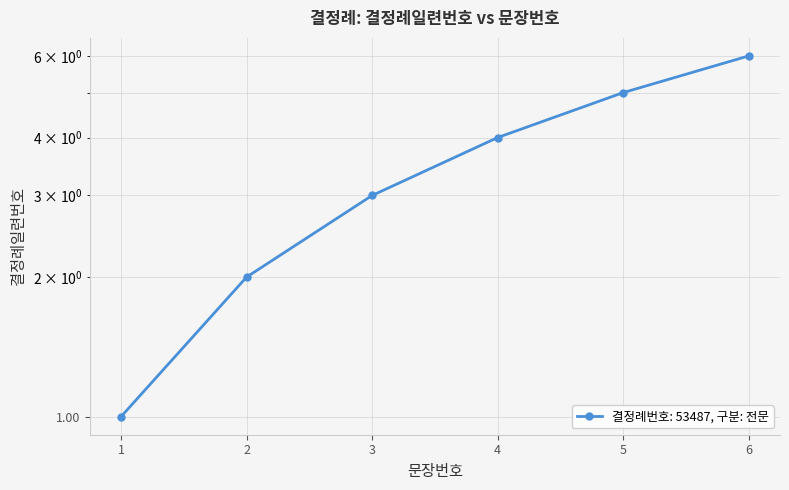

Reading left to right, extract all data points from this chart.

1	2	3	4	5	6